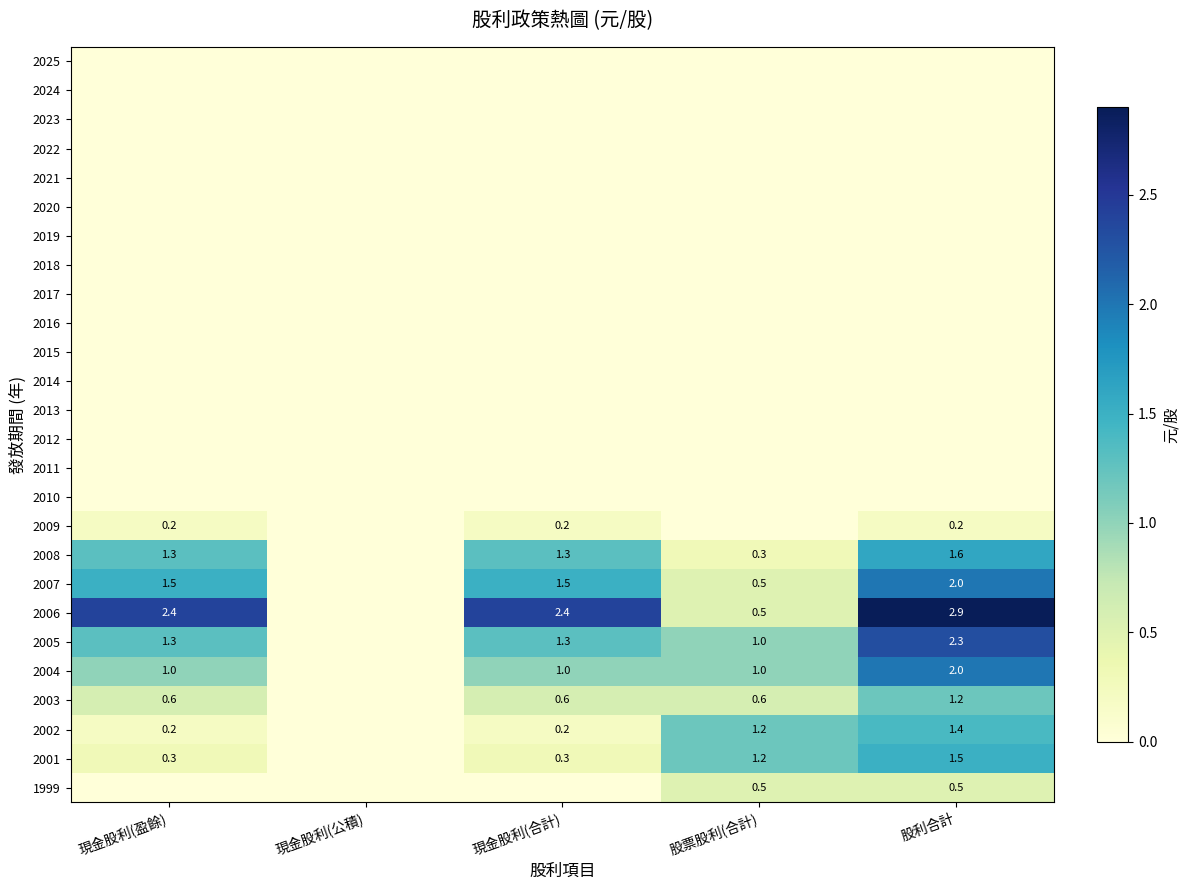

True or false: 2014 has a value of 0.0 at 現金股利(盈餘).

True